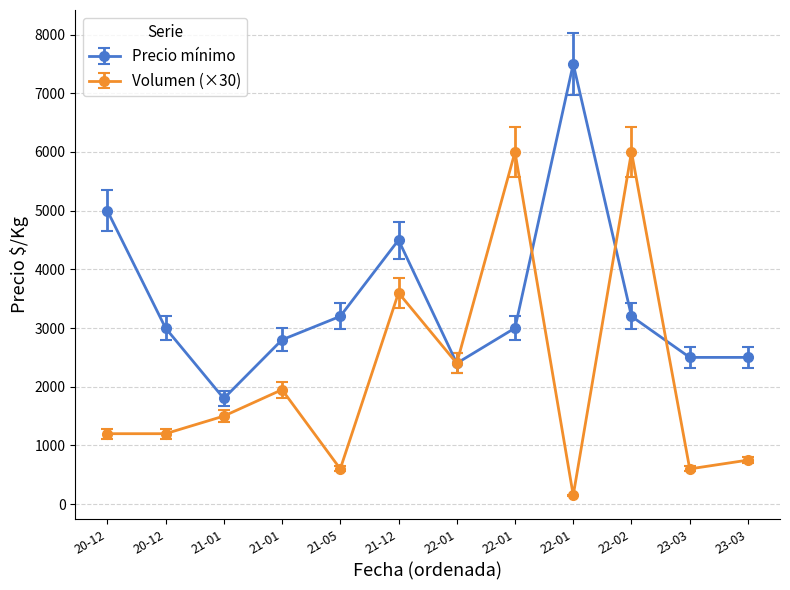

Does the chart have visible grid lines?

Yes